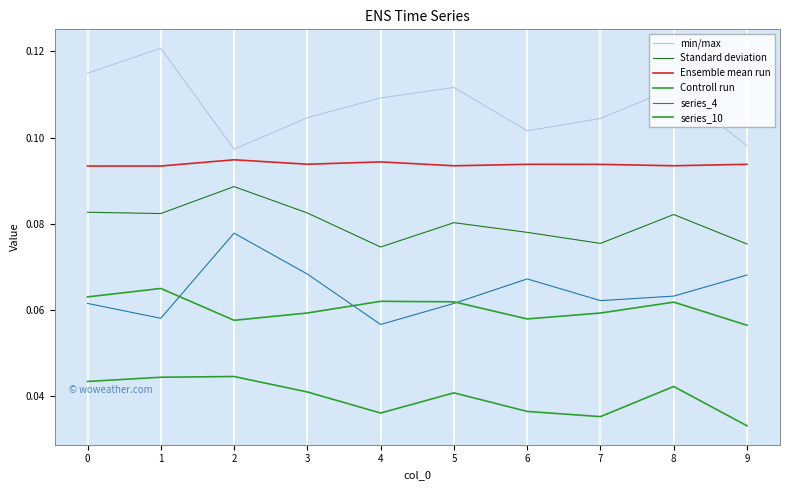

Is this an area chart (filled region under the line)?

No